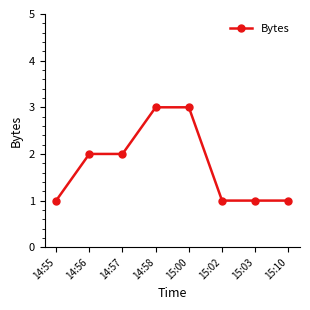

The value at 15:03 is 1. True or false?

True